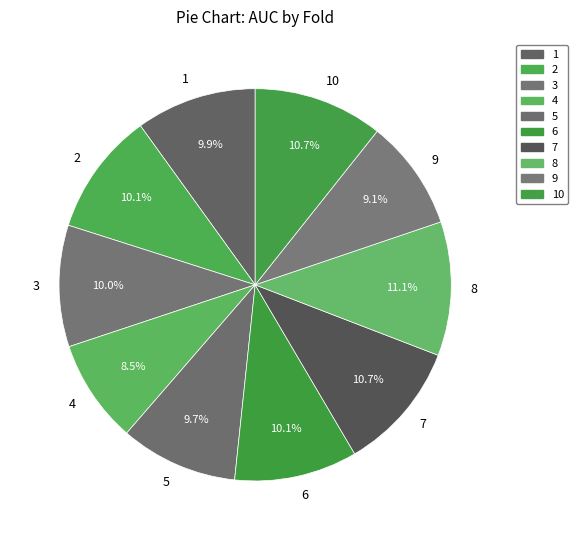

What is the smallest slice in the pie chart?

4